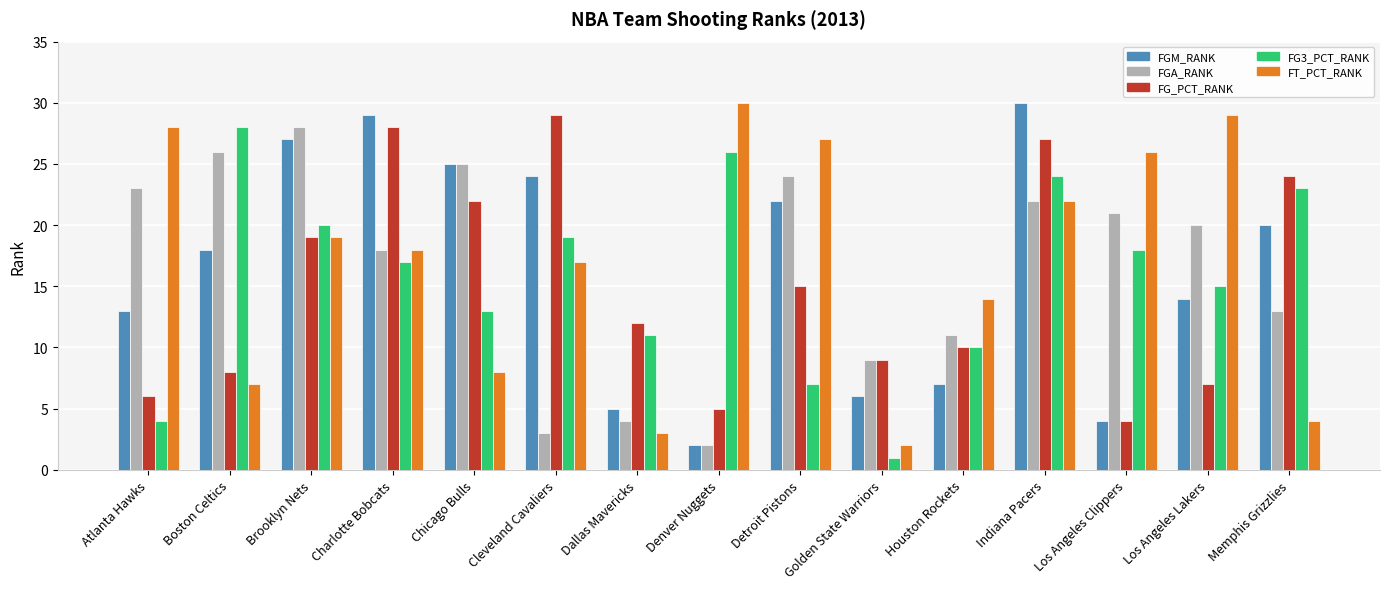

True or false: FT_PCT_RANK has a value of 40 at Atlanta Hawks.

False